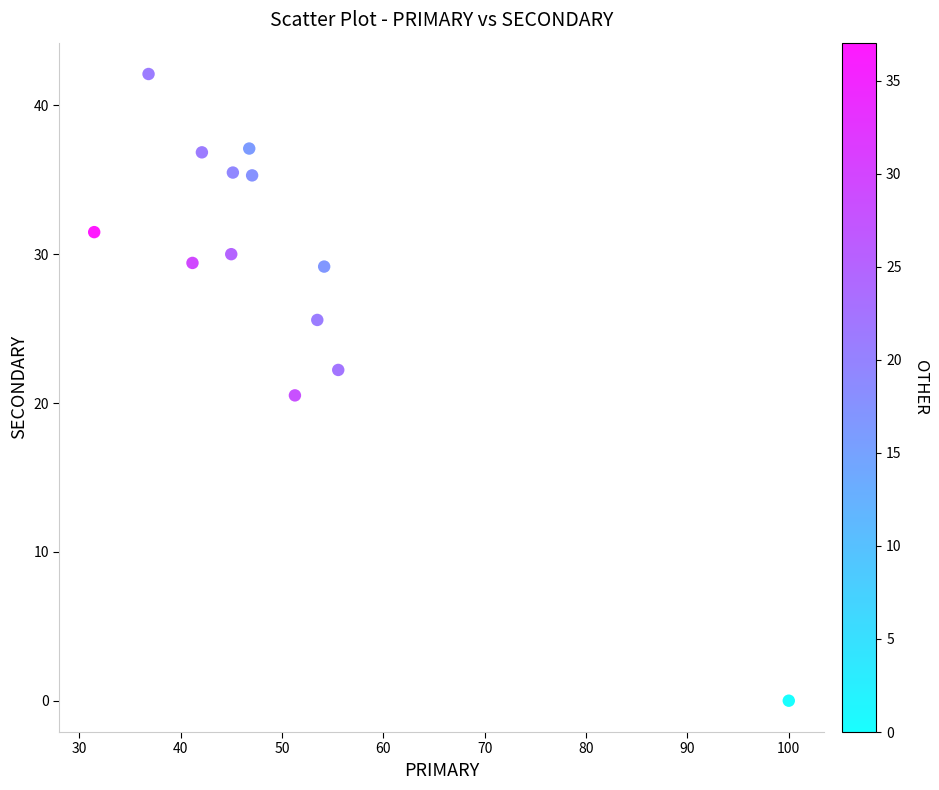

What Y value in the scatter plot is closest to 21?

20.5